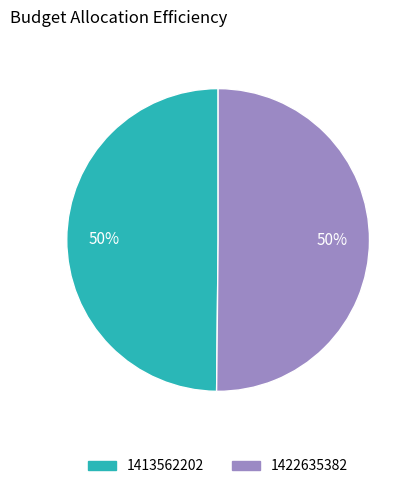

Count the number of slices in the pie.

2